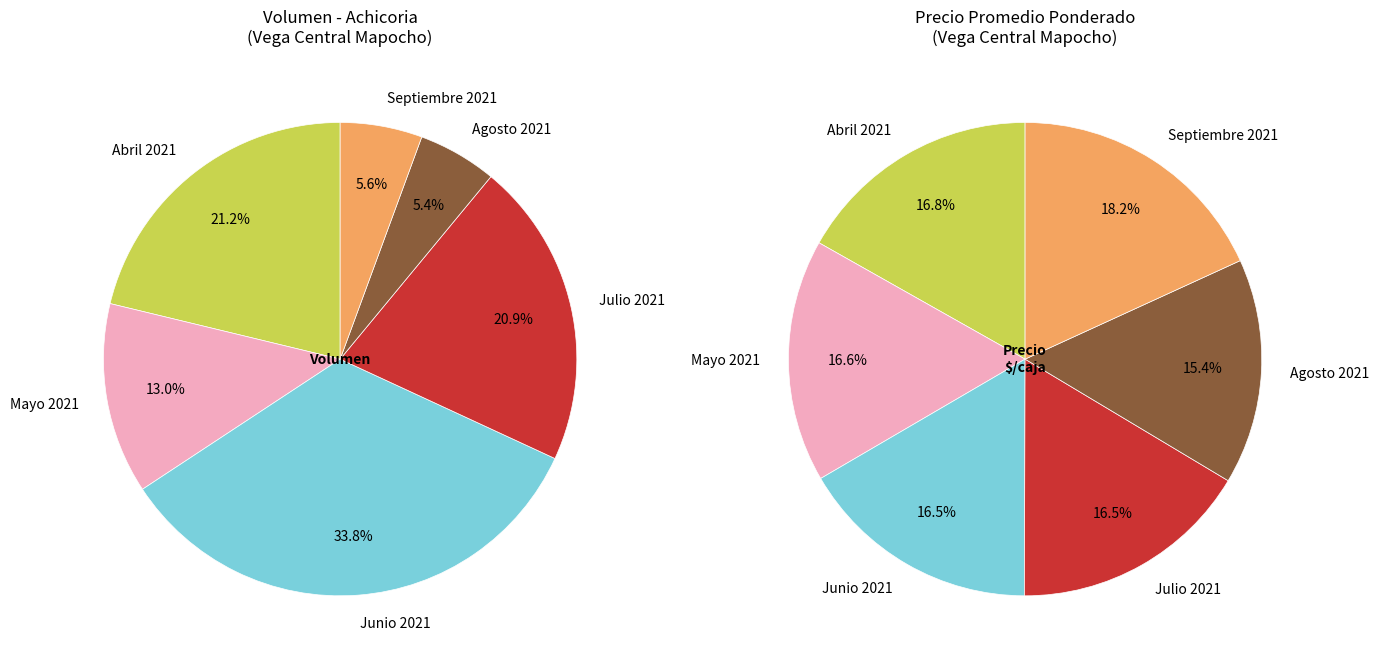

Is 2021-05-25 the majority of the pie?

No